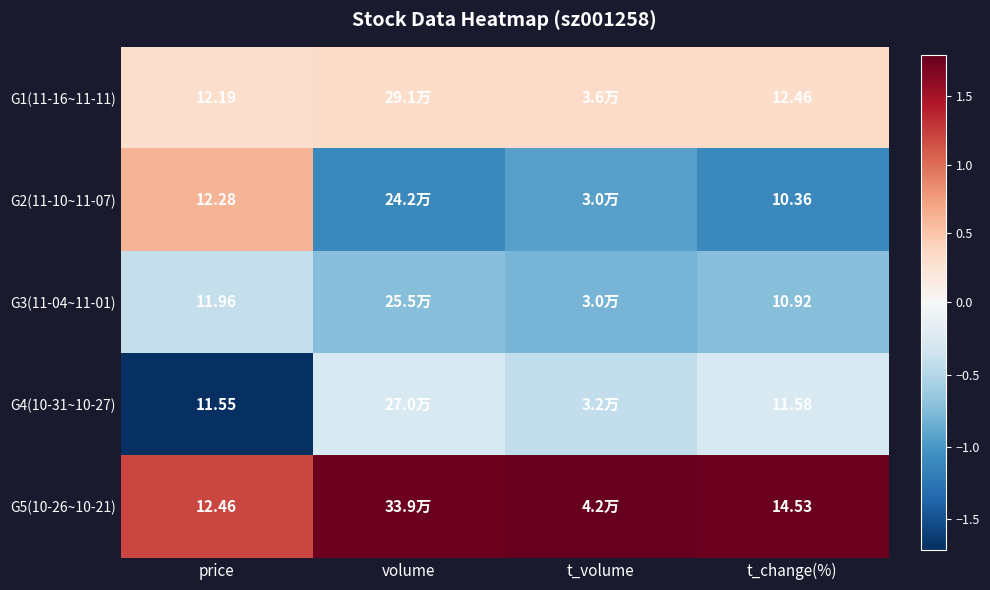

Which has a higher value, price or volume?

volume